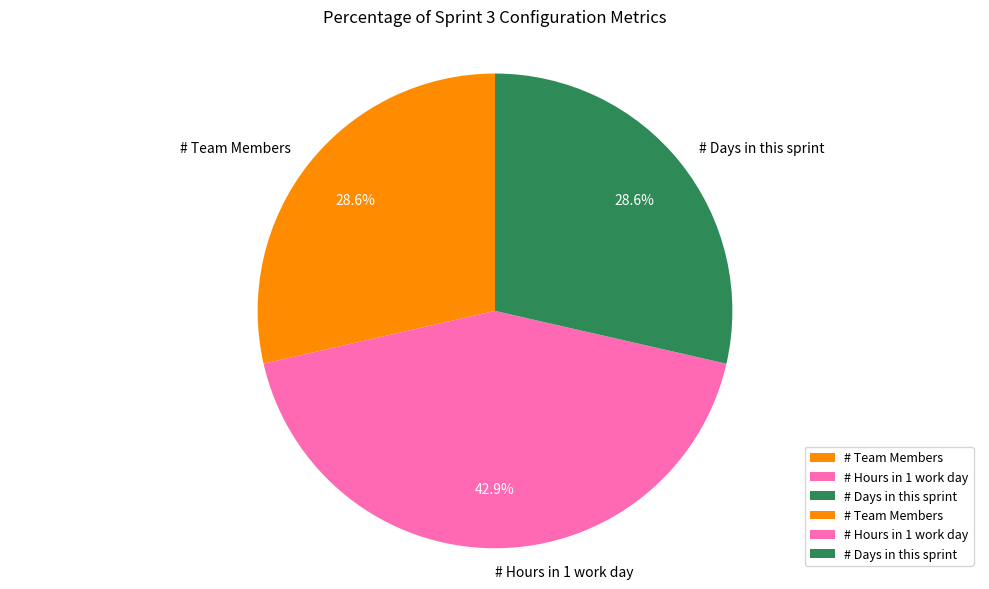

Is it true that # Days in this sprint is 21% of the pie?

False